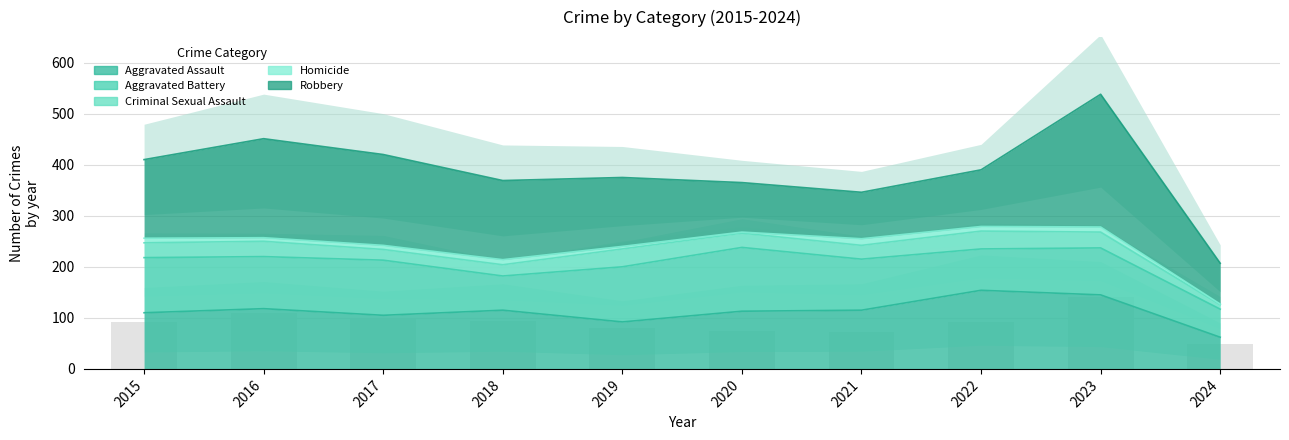

Reading left to right, what are all the values shown in this chart?

Aggravated Assault: 2015=110	2016=118	2017=105	2018=115	2019=92	2020=113	2021=115	2022=154	2023=145	2024=62
Aggravated Battery: 2015=108	2016=102	2017=108	2018=67	2019=108	2020=125	2021=100	2022=81	2023=92	2024=55
Criminal Sexual Assault: 2015=29	2016=30	2017=21	2018=22	2019=35	2020=28	2021=27	2022=35	2023=31	2024=9
Homicide: 2015=9	2016=7	2017=8	2018=10	2019=5	2020=2	2021=13	2022=9	2023=10	2024=1
Robbery: 2015=154	2016=194	2017=178	2018=155	2019=135	2020=97	2021=91	2022=111	2023=260	2024=80